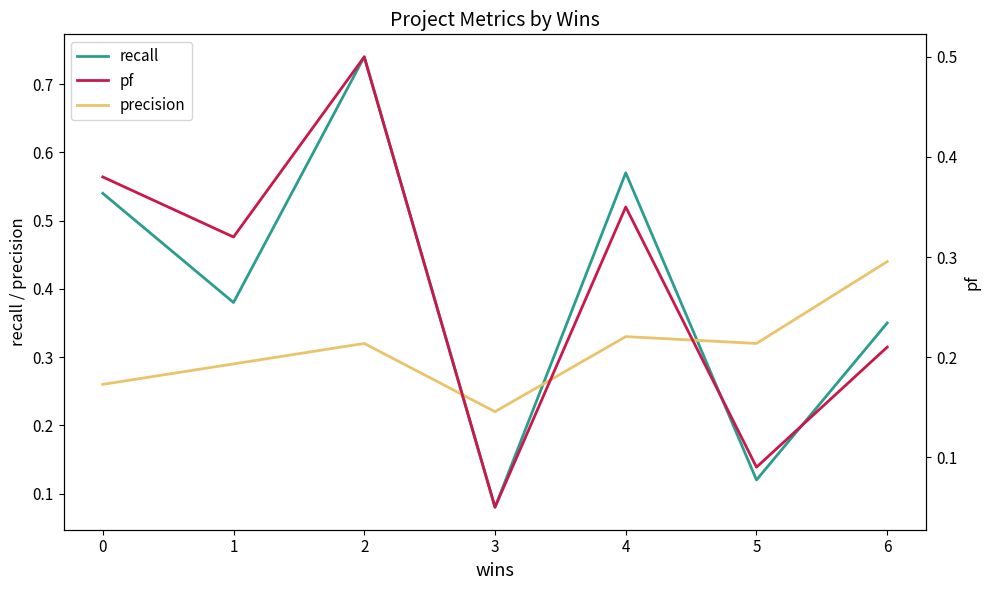

Reading right to left, transcribe all the data shown in this chart.

recall: 6=0.3	5=0.1	4=0.6	3=0.1	2=0.7	1=0.4	0=0.5
precision: 6=0.4	5=0.3	4=0.3	3=0.2	2=0.3	1=0.3	0=0.3
pf: 6=0.2	5=0.1	4=0.3	3=0.1	2=0.5	1=0.3	0=0.4